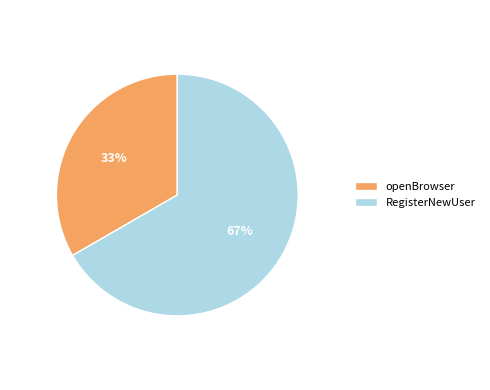

Which has a higher value, openBrowser or RegisterNewUser?

RegisterNewUser